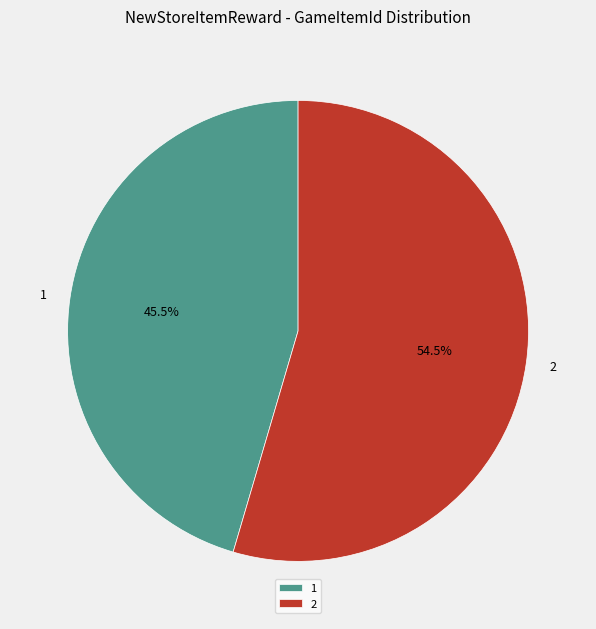

Which category has the biggest portion of the pie?

2